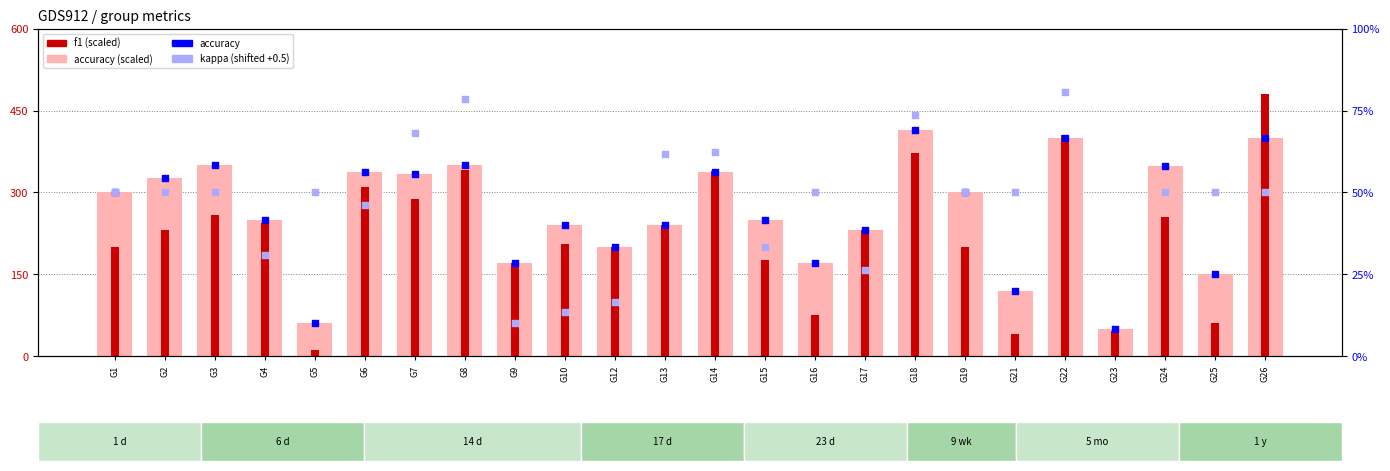

Which series reaches the maximum Y coordinate?

f1 (scaled)